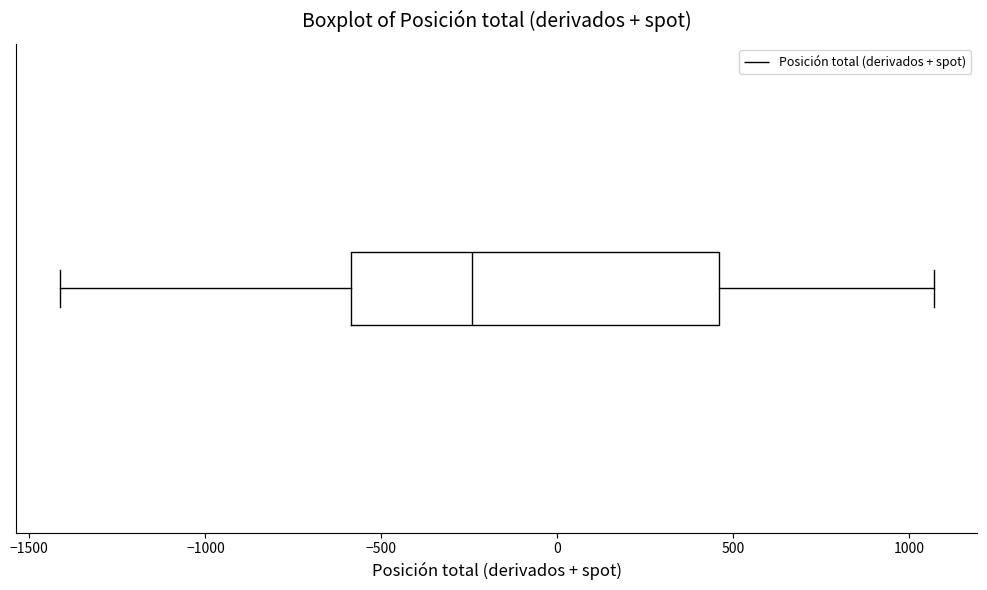

Read this box plot against the x-axis: the position of the median line, the range covered by the box, and the ends of both whiskers. The values are not printed on the chart, so give them approximately, as read against the axis.

median -250, box -600 to 450, whiskers -1400 to 1050